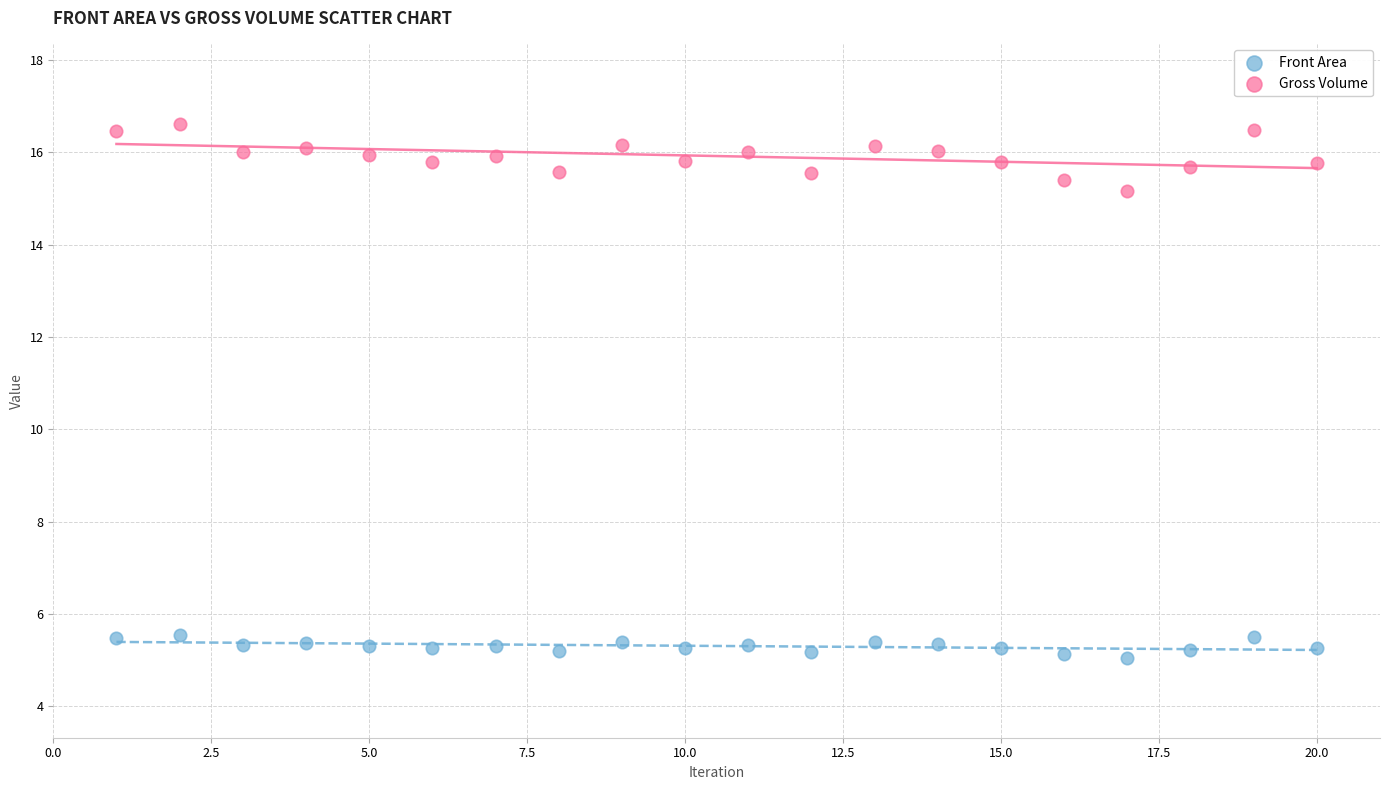

Which series contains the highest Y value?

Gross Volume